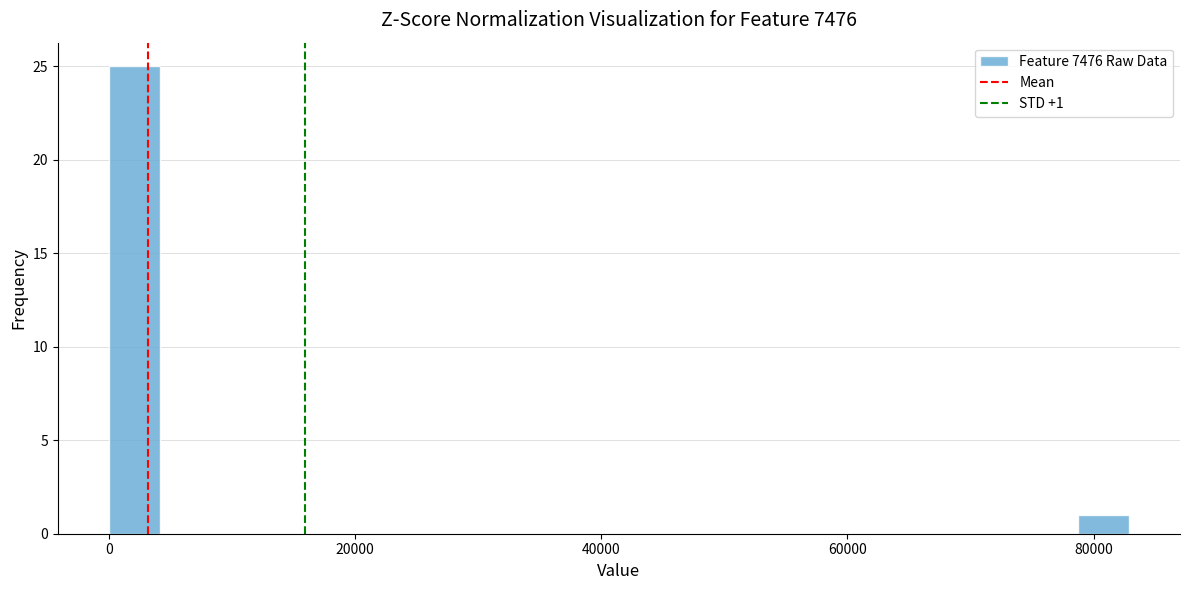

Around what value on the x-axis is the tallest bar? Give the approximate position of its centre, as read against the axis.

2000